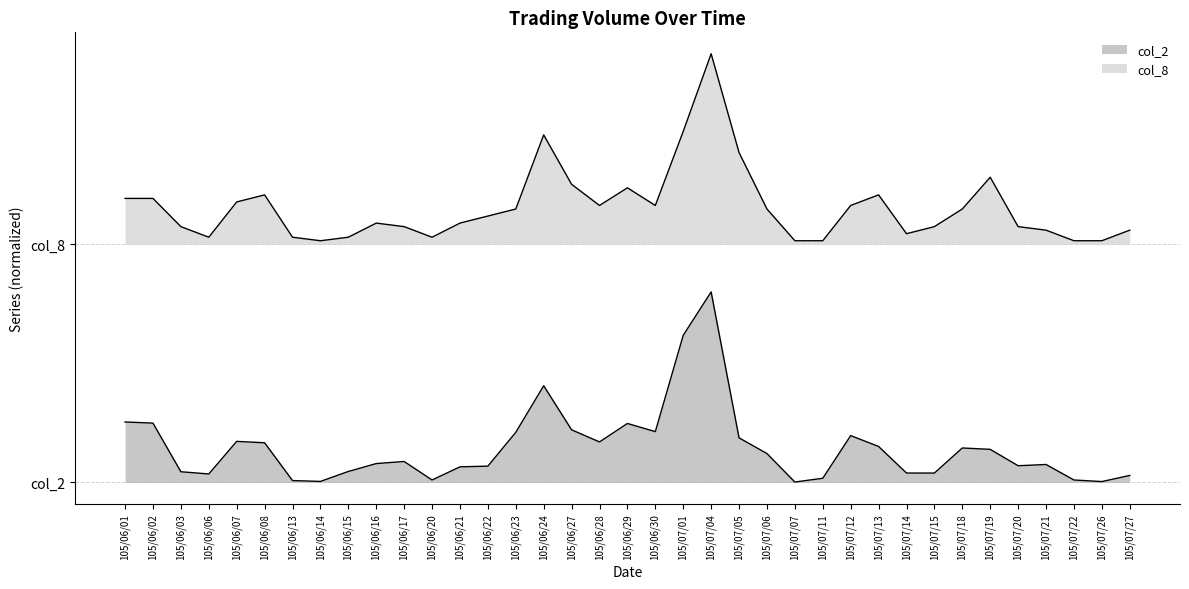

What is the total value across all series at 105/06/08?

0.7